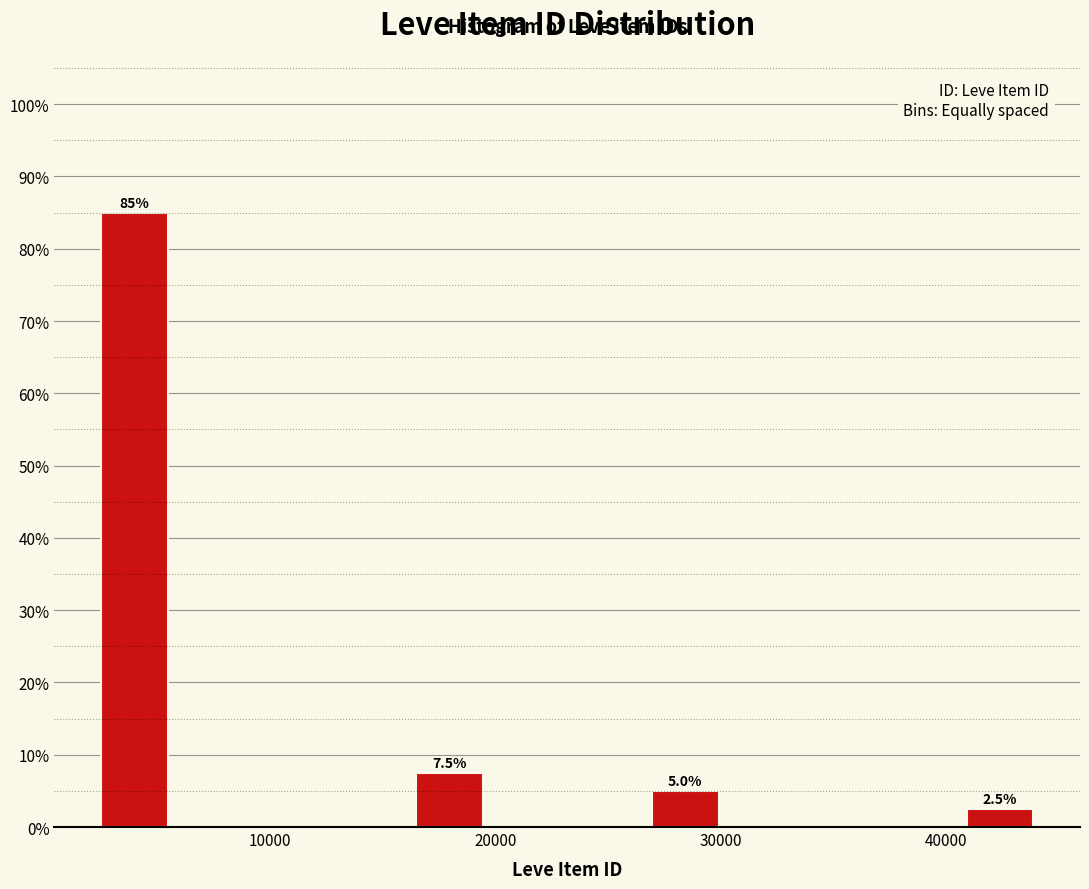

Read against the x-axis, roughly where is the centre of the tallest bar?

4000